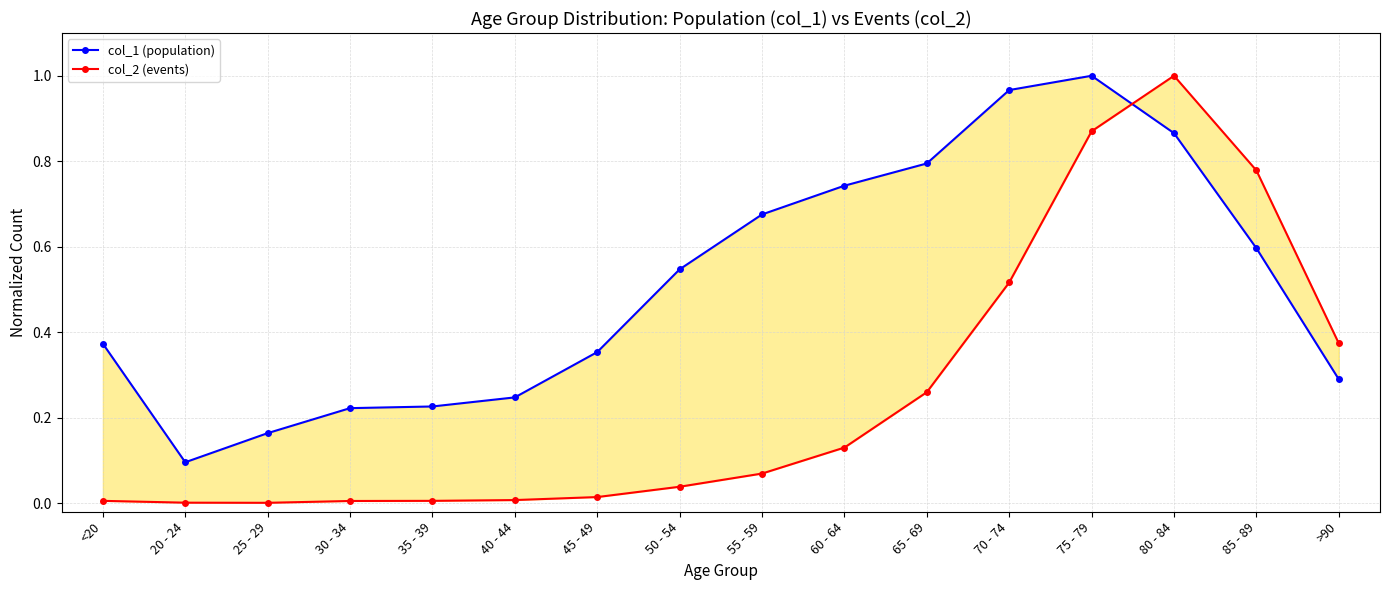

Which series has the largest total across all categories?

col_1 (population)